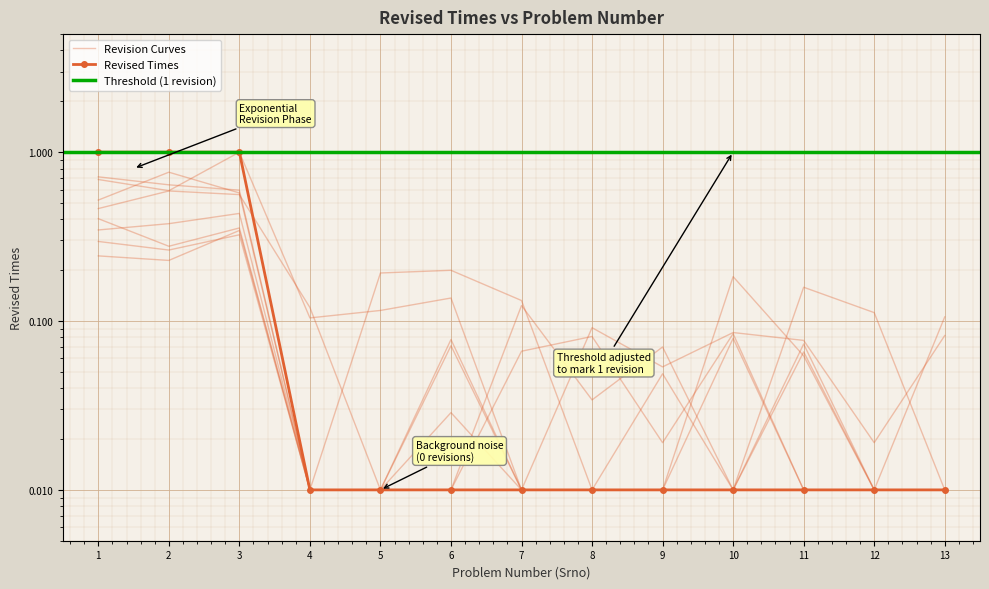

Reading right to left, what are all the values shown in this chart?

0.0	0.0	0.0	0.0	0.0	0.0	0.0	0.0	0.0	0.0	1.0	1.0	1.0